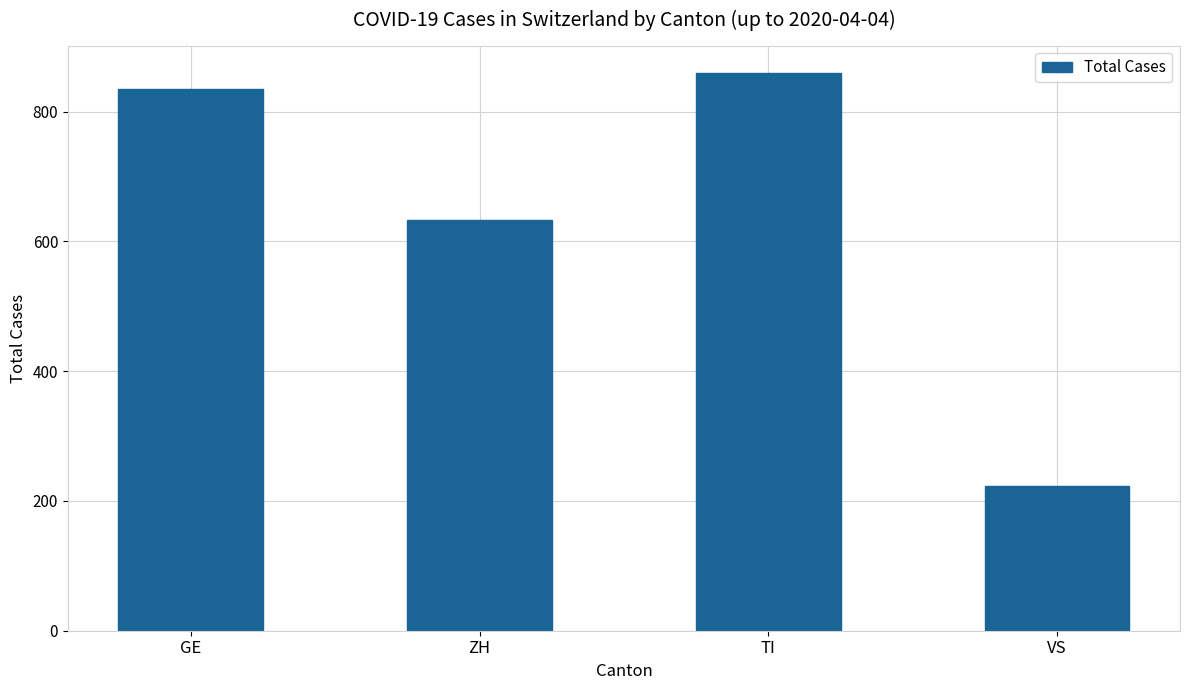

What position from the left is VS?

4